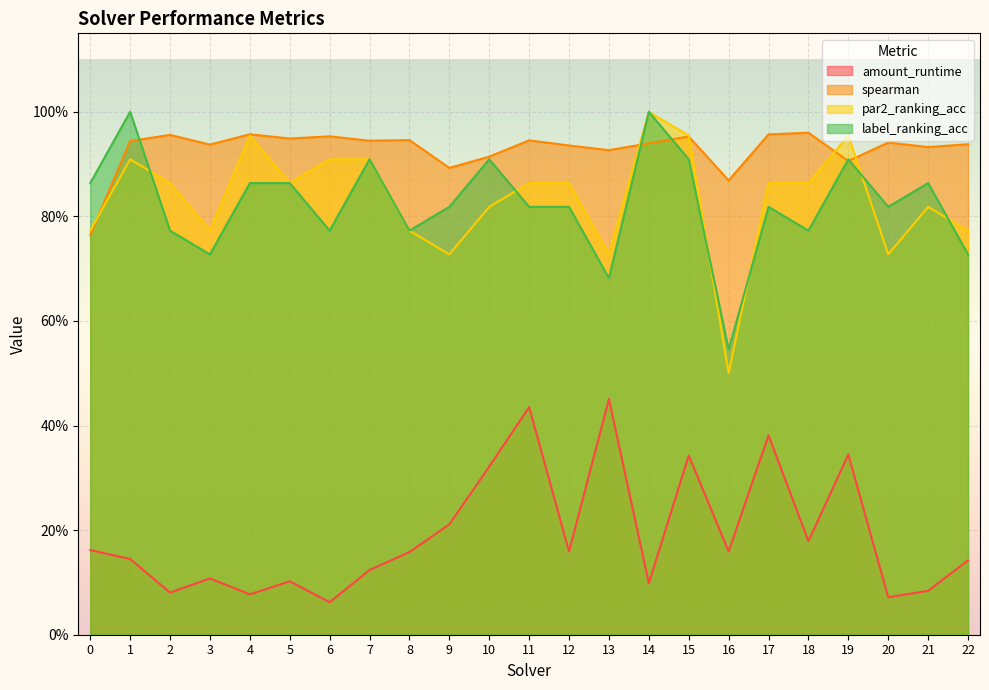

What is the sum of all label_ranking_acc values?

19.0